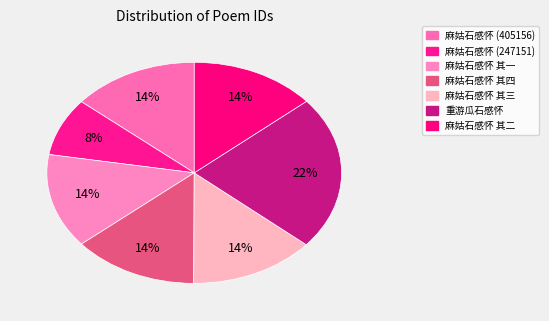

How many slices are in this pie chart?

7